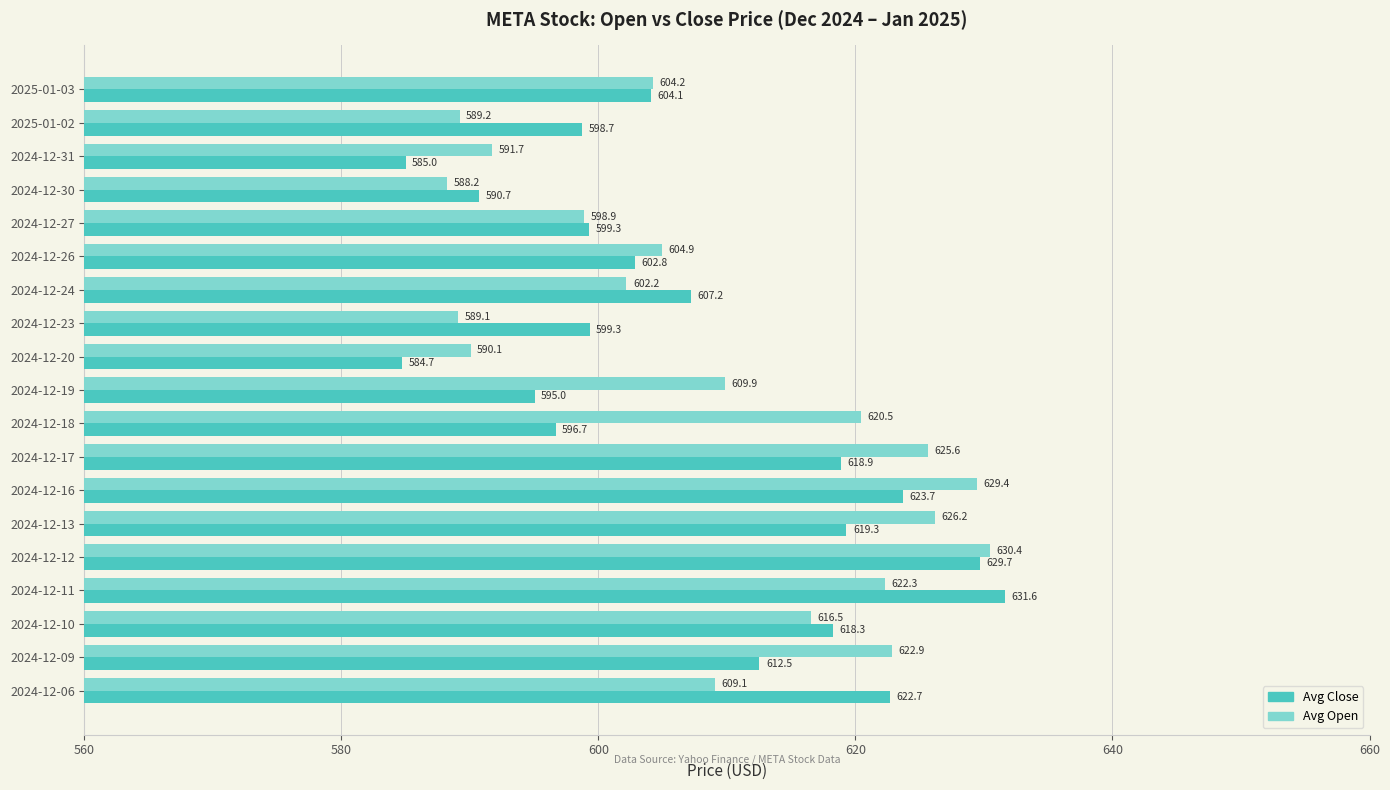

Which series has the largest total across all categories?

Avg Open